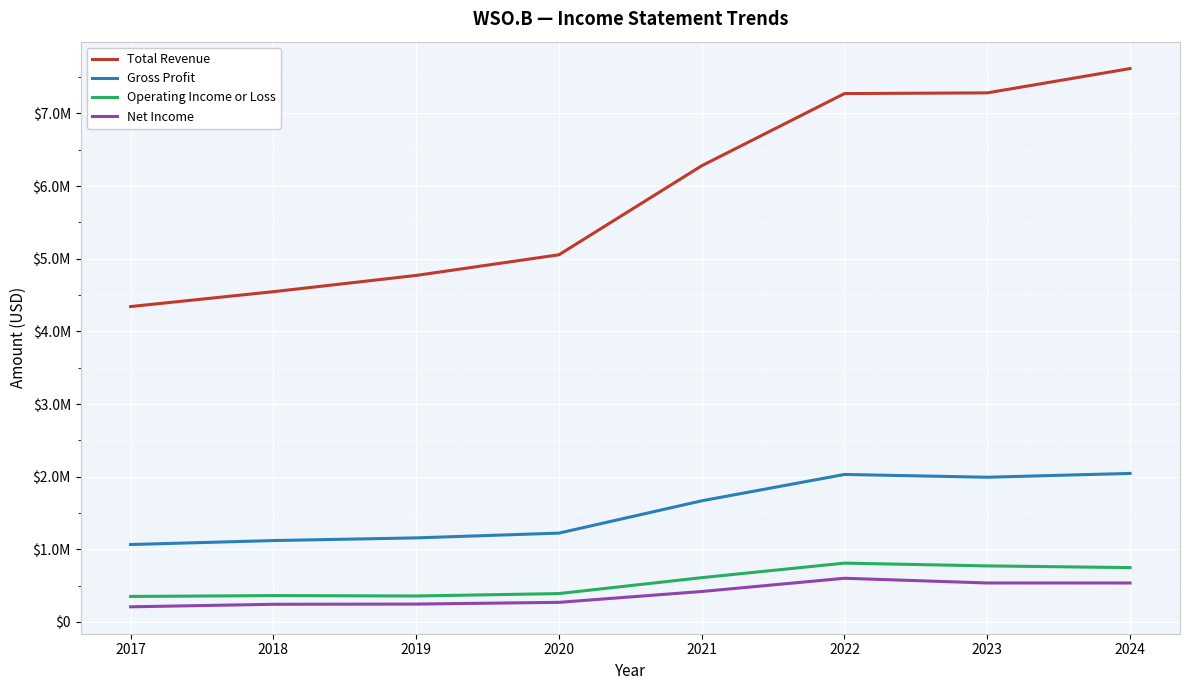

At how many categories does at least one series exceed 7249644?

3